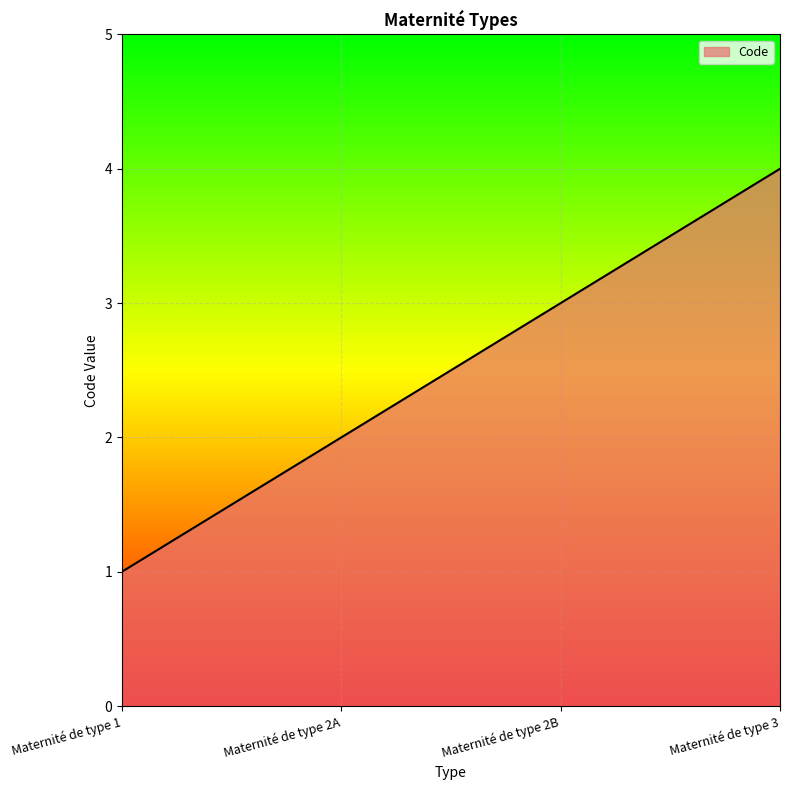

Count the number of categories in the chart.

4